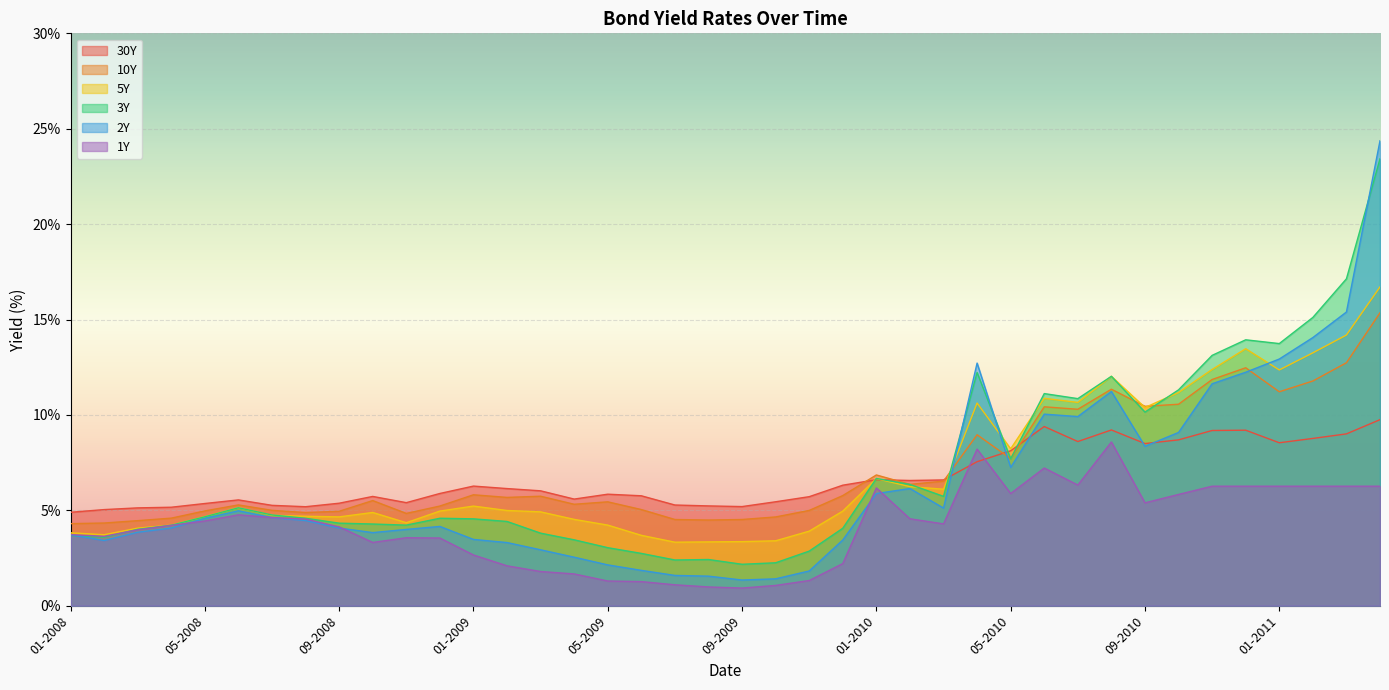

How many data points in 10Y are less than 5?

13